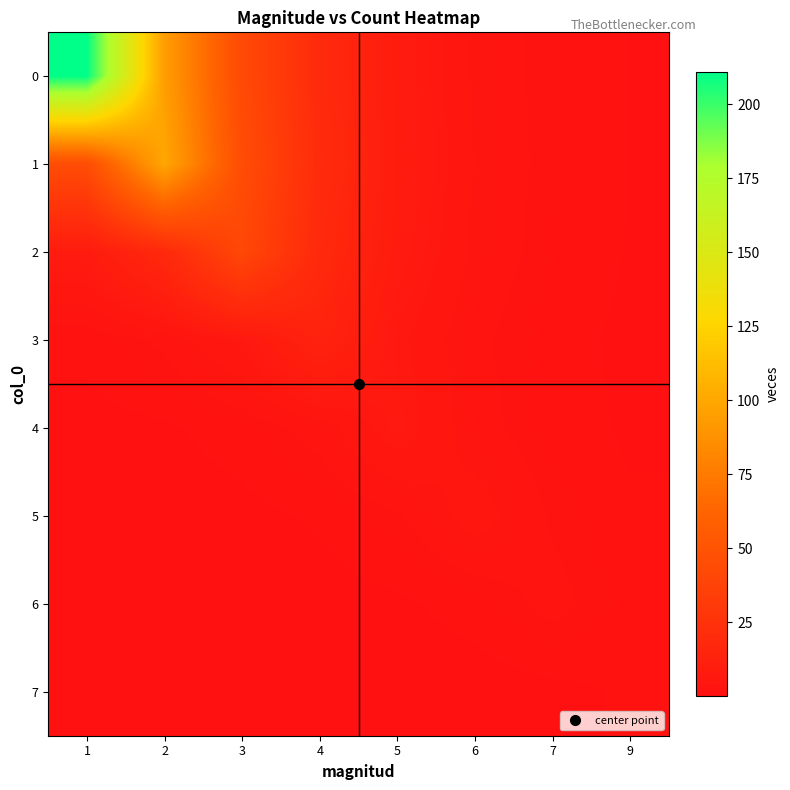

Rank the series by their maximum value, from highest to lowest.

0, 1, 2, 3, 4, 5, 6, 7